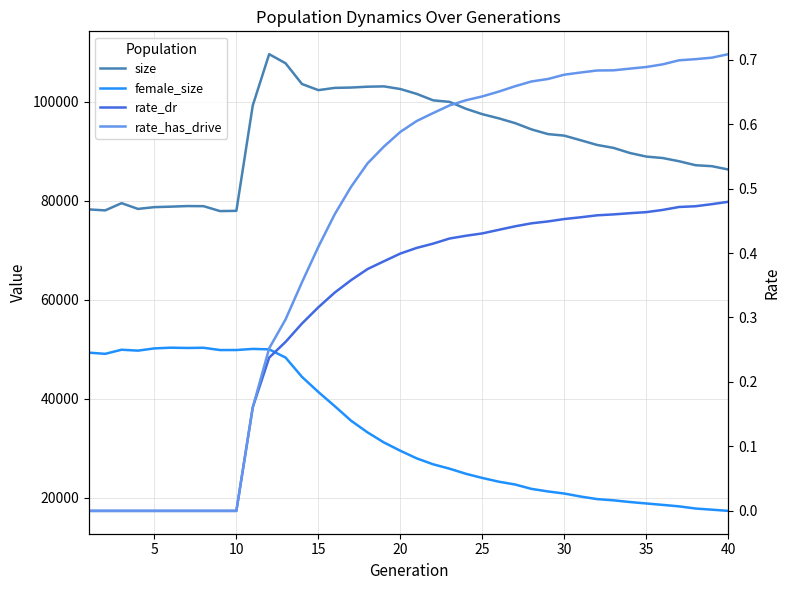

Between 10 and 20, which is larger?

20